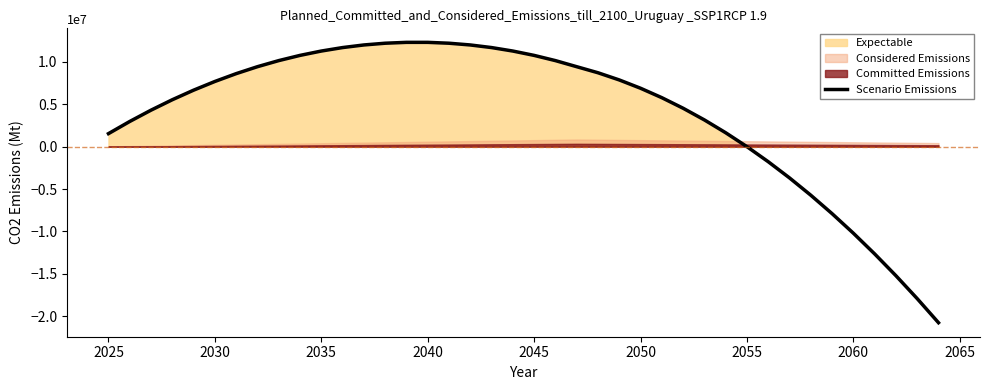

What is the average value?

3990734.0